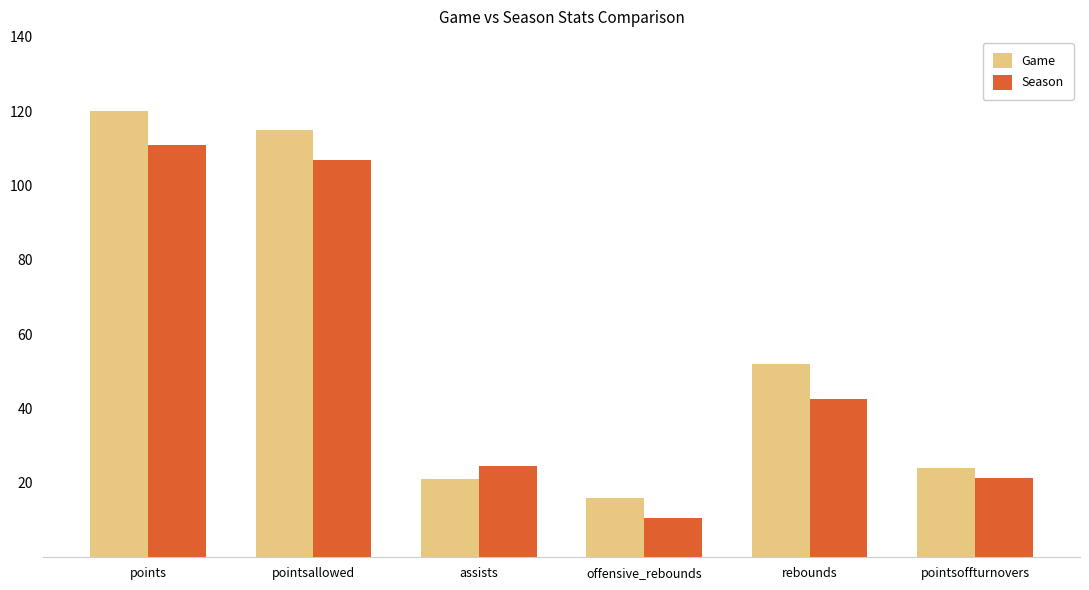

Which series has the largest range (max minus min)?

Game